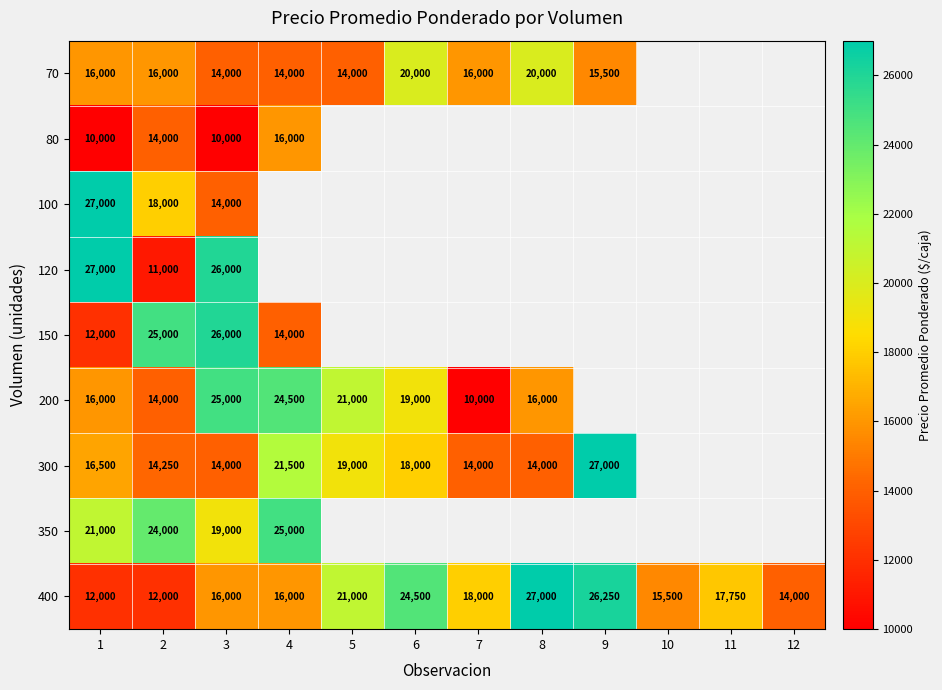

Is the value of 300 at 8 greater than the value of 80 at 3?

Yes